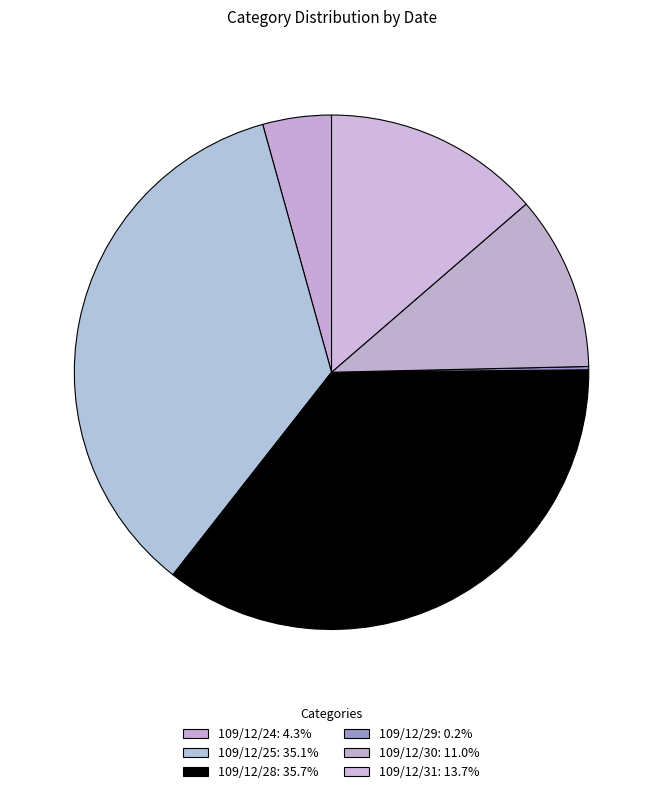

The 109/12/25 slice represents 41% of the pie. True or false?

False